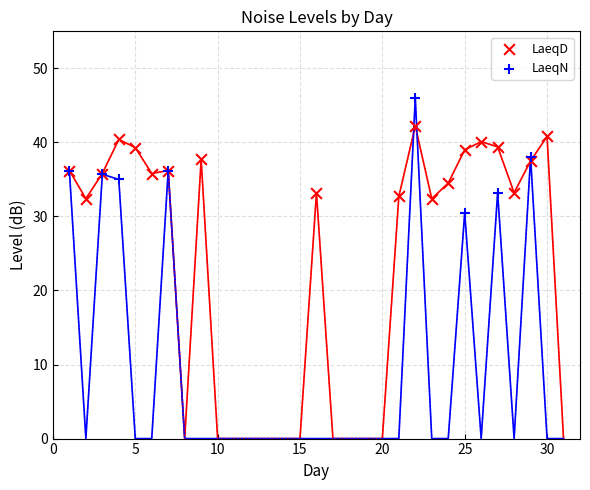

Which series has the widest spread of Y values?

LaeqN